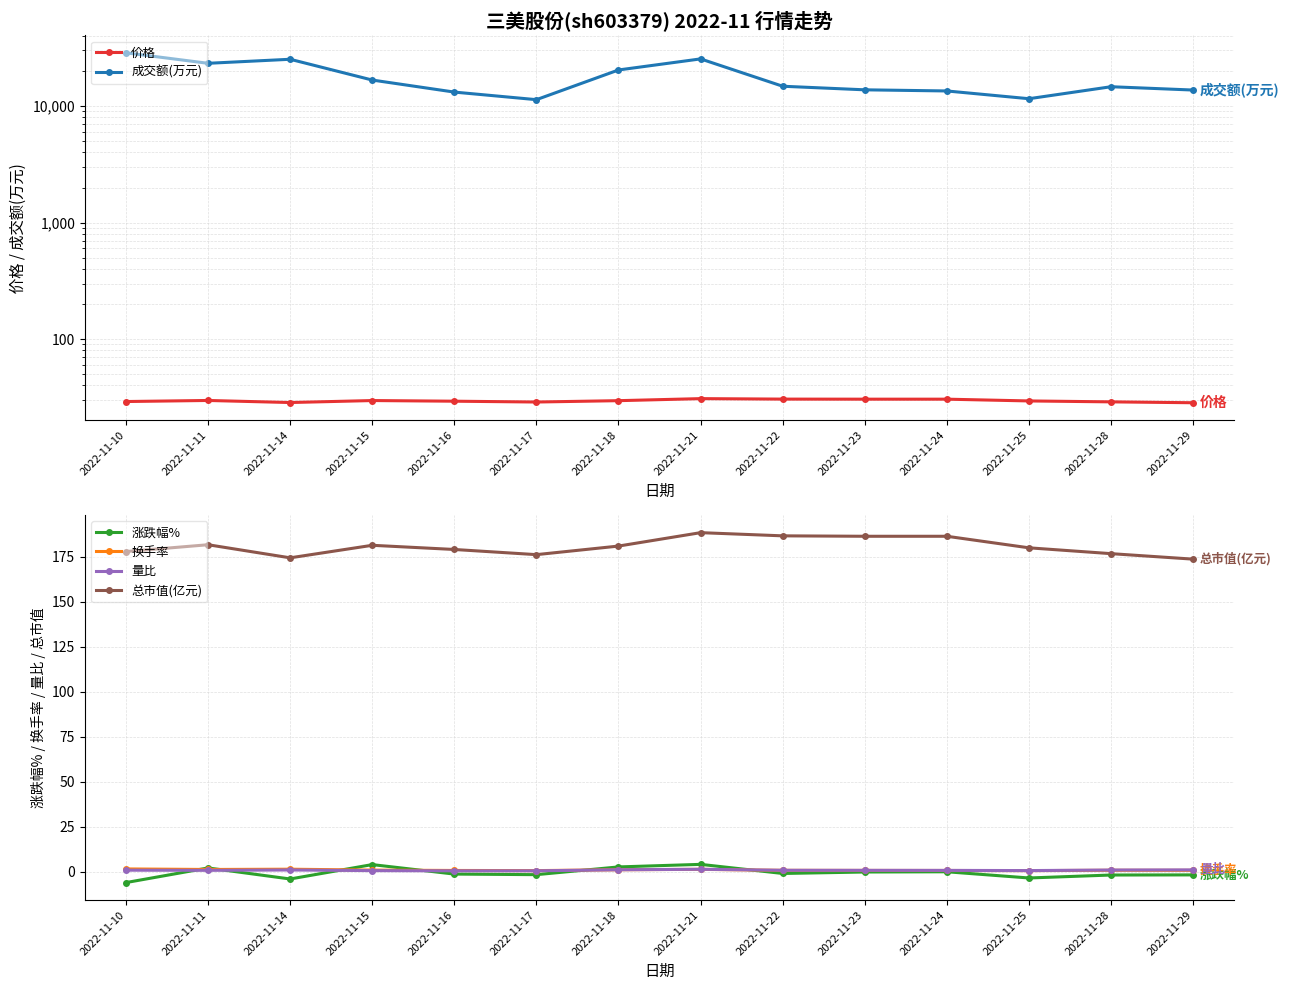

In 涨跌幅%, how many points are higher than both neighbors (excluding endpoints)?

4